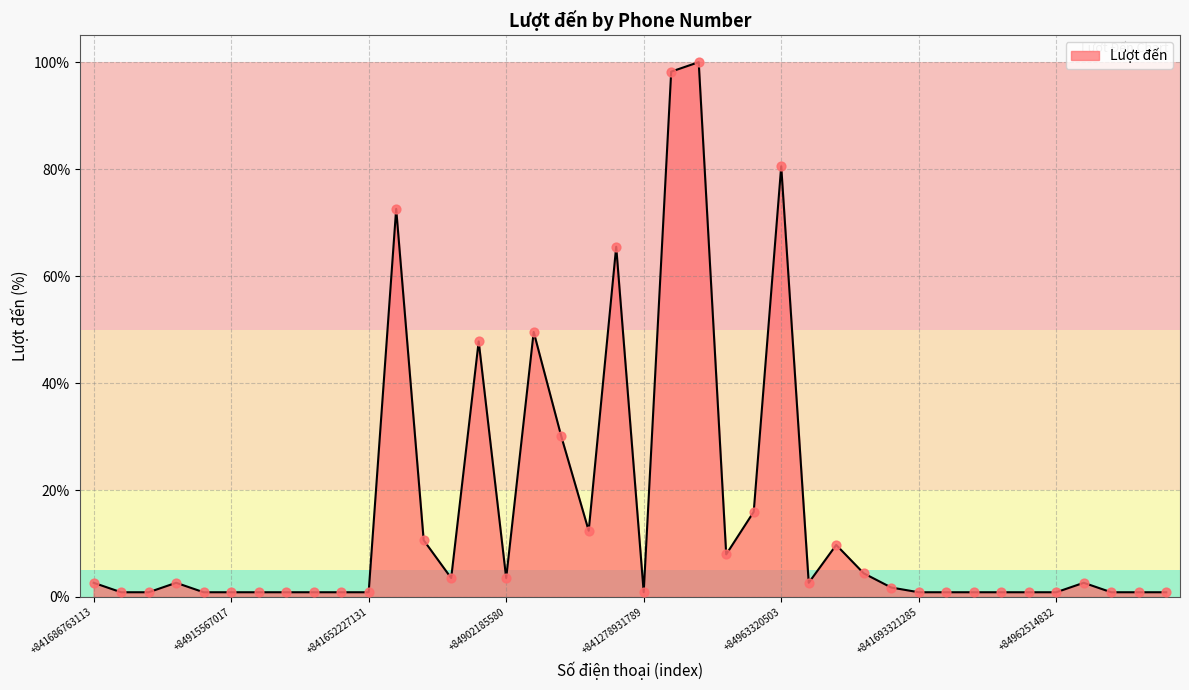

What is the difference between the maximum and minimum values?

99.1